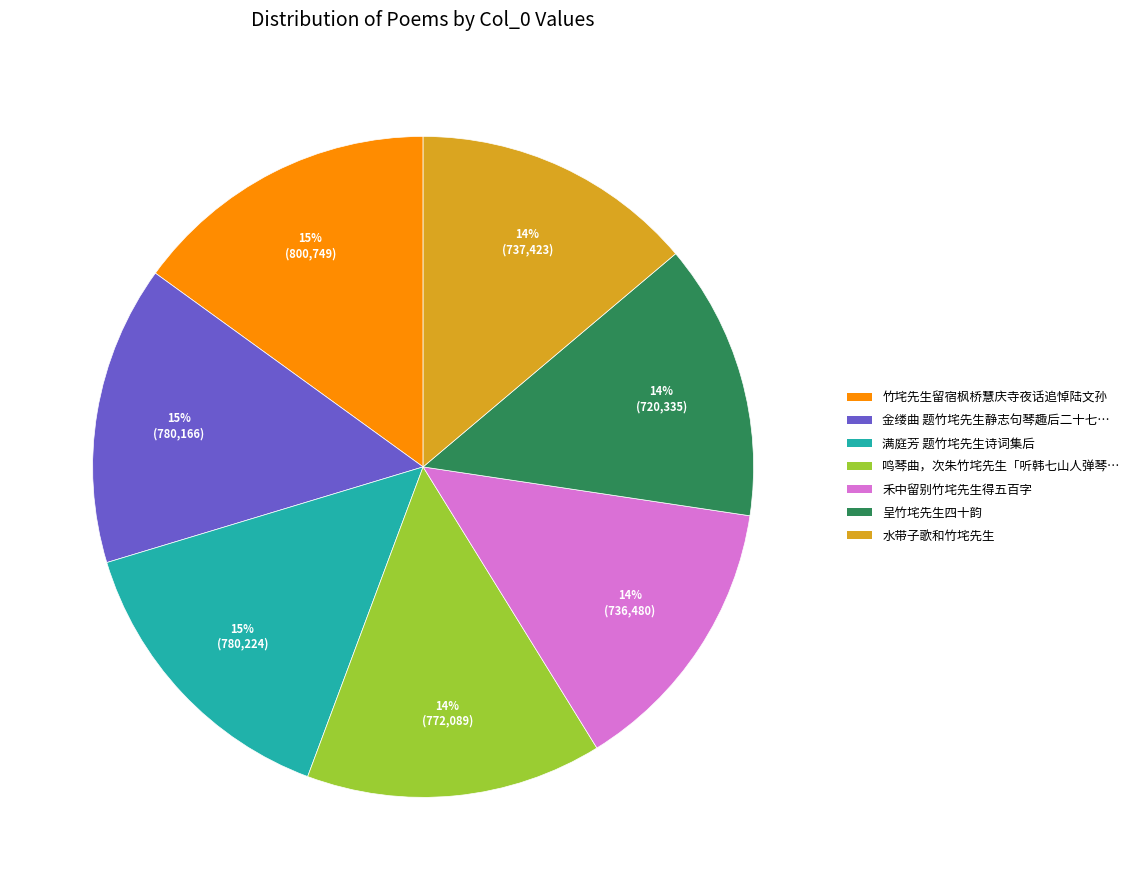

Is there a majority slice in this chart?

No